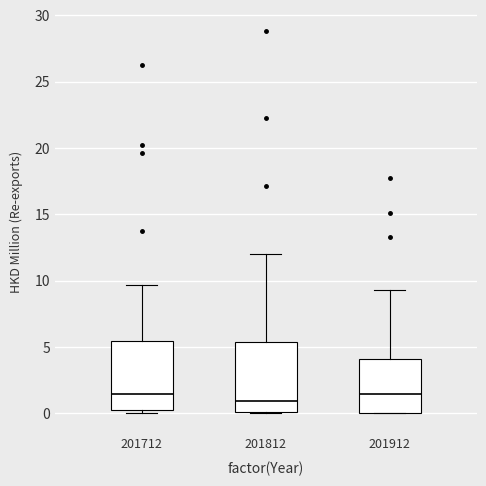

Reading left to right, read every box against the y-axis: the position of its median line, the range the box covers, and the ends of its whiskers. The values are not printed on the chart, so give them approximately, as read against the axis.

201712: median 1.5, box 0.0 to 5.5, whiskers 0.0 (just below the box's lower edge) to 9.5
201812: median 1.0, box 0.0 to 5.5, whiskers 0.0 to 12.0
201912: median 1.5, box 0.0 to 4.0, whiskers 0.0 to 9.5